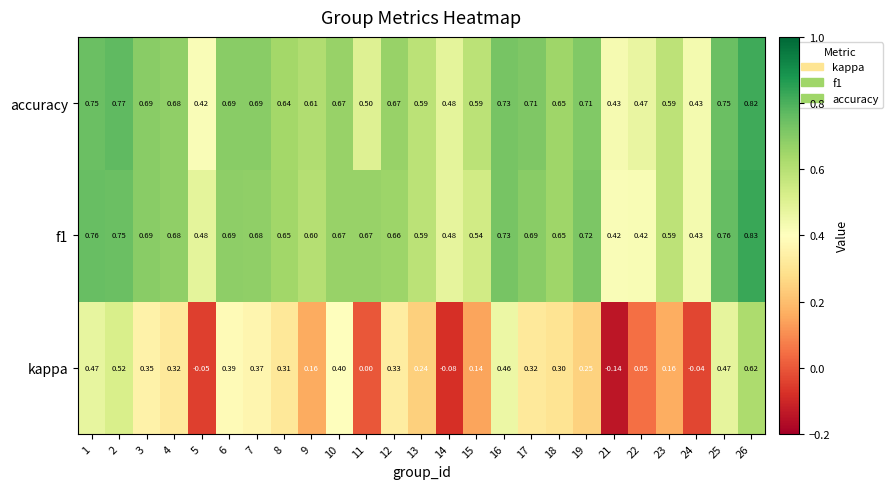

Between 3 and 17, which series saw the biggest shift?

kappa